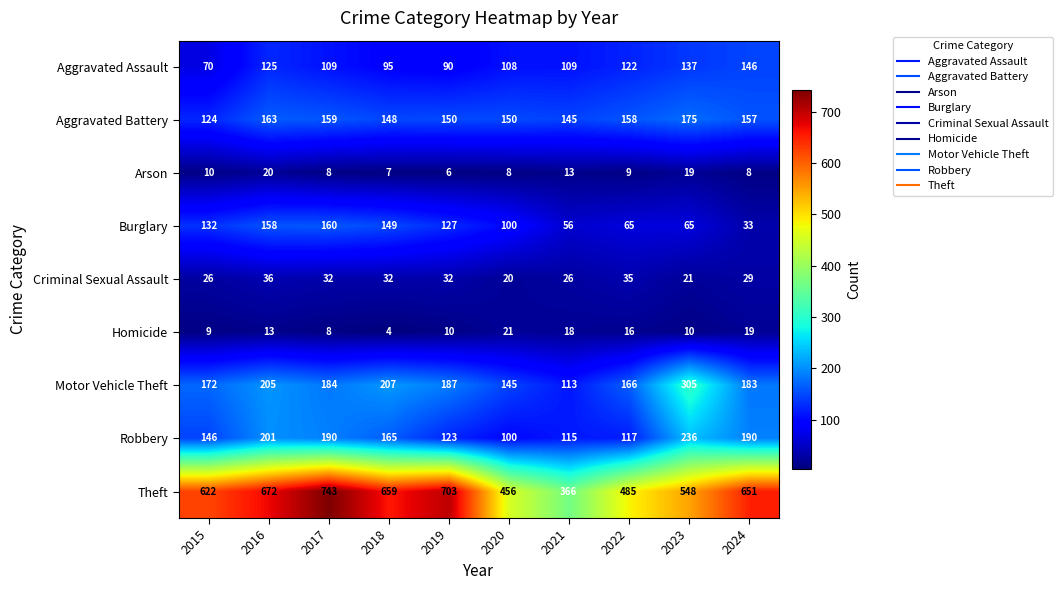

Which series has the largest range (max minus min)?

Theft